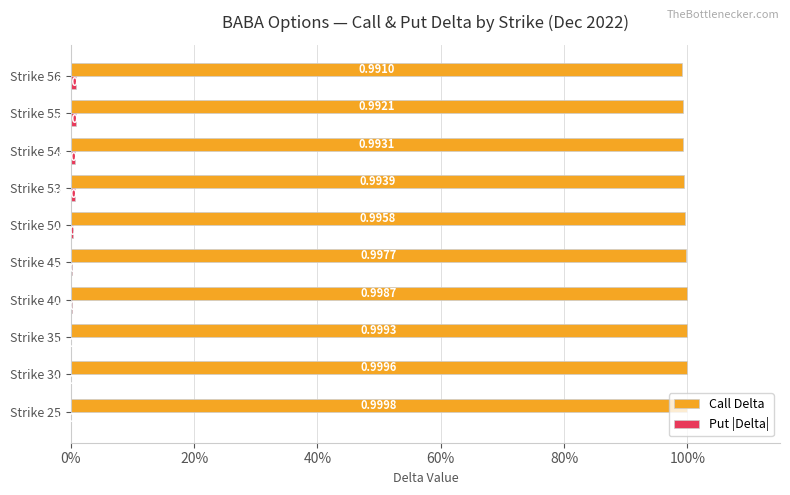

Which series has the widest spread of values?

Call Delta